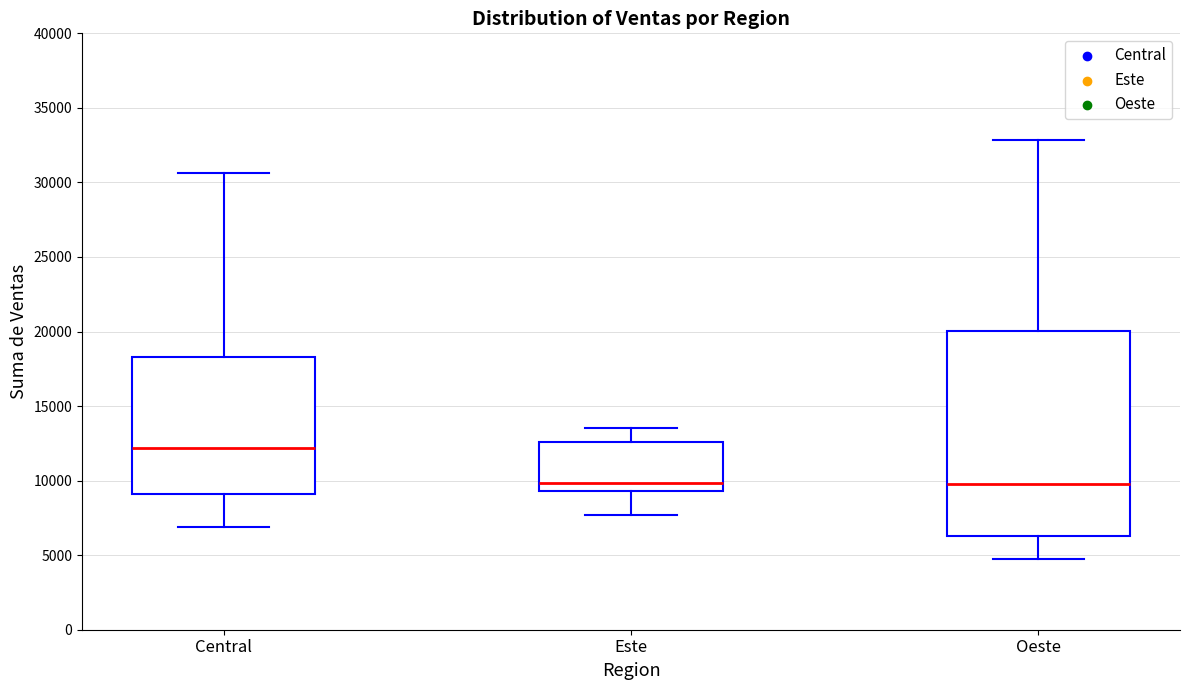

Reading left to right, read every box against the y-axis: the position of its median line, the range the box covers, and the ends of its whiskers. The values are not printed on the chart, so give them approximately, as read against the axis.

Central: median 12000, box 9000 to 18500, whiskers 7000 to 30500
Este: median 10000, box 9500 to 12500, whiskers 7500 to 13500
Oeste: median 9500, box 6500 to 20000, whiskers 4500 to 33000